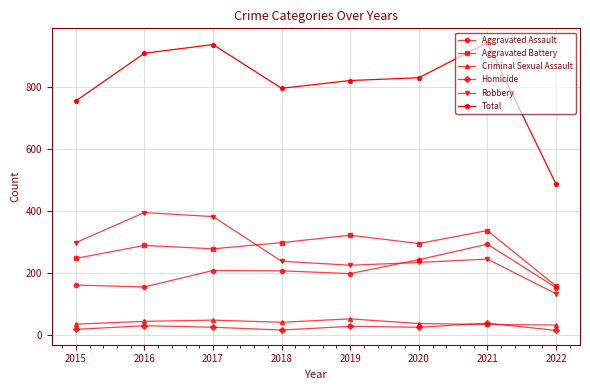

Rank the series by their maximum value, from lowest to highest.

Homicide, Criminal Sexual Assault, Aggravated Assault, Aggravated Battery, Robbery, Total